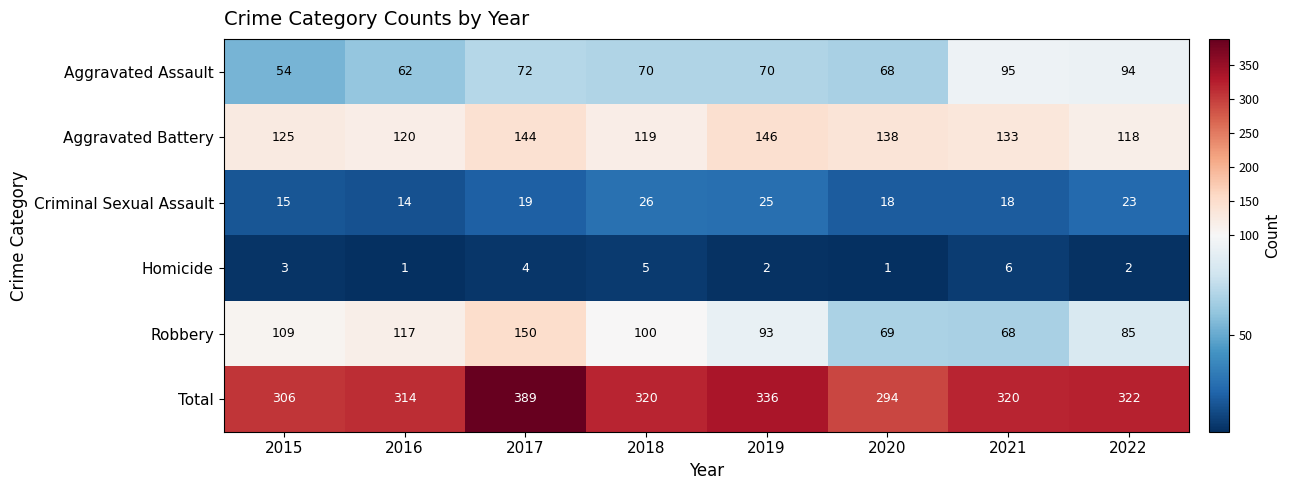

Which series has the largest range (max minus min)?

Total